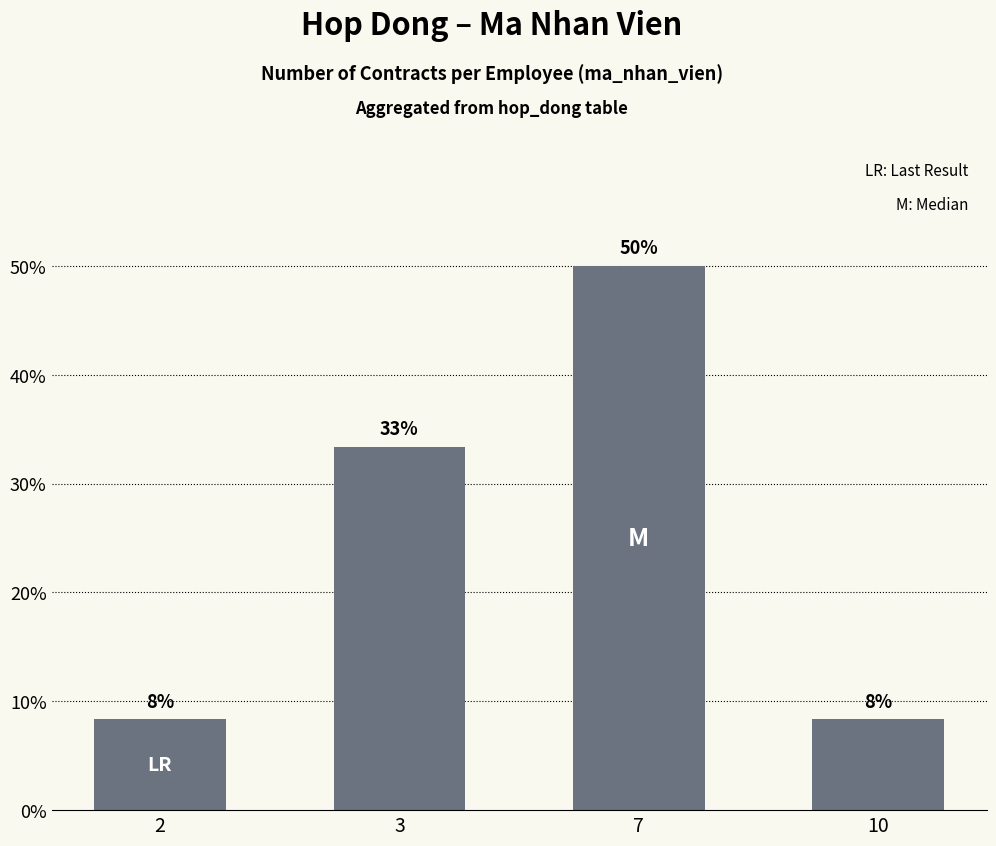

Count the values in the range 0 to 1.

4